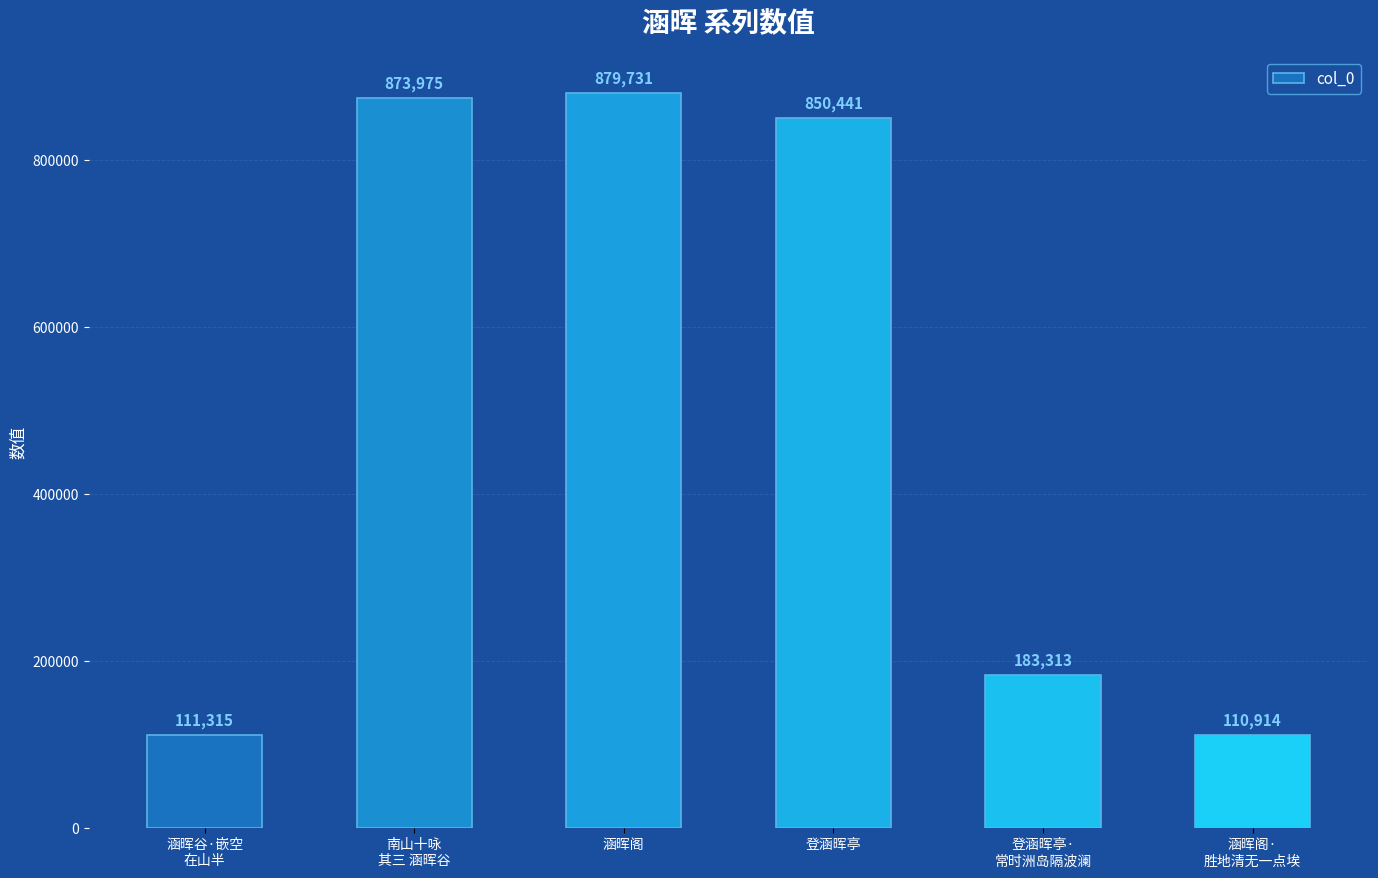

What is the label of the 2nd bar from the right?

登涵晖亭·
常时洲岛隔波澜